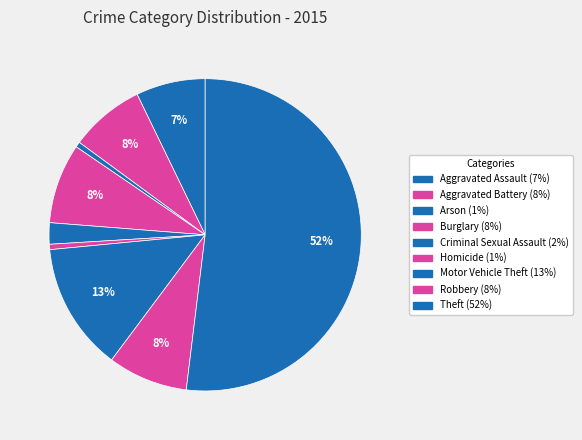

To the nearest percent, what portion does Aggravated Assault represent?

7%